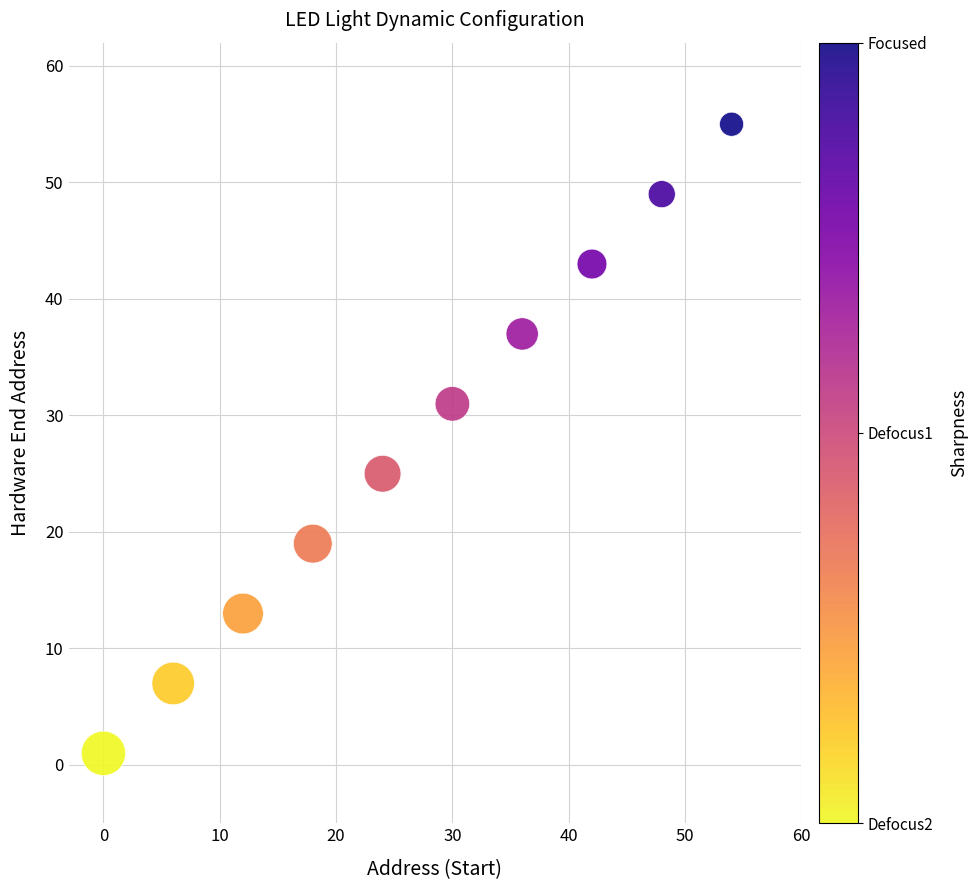

What is the average Y value?

28